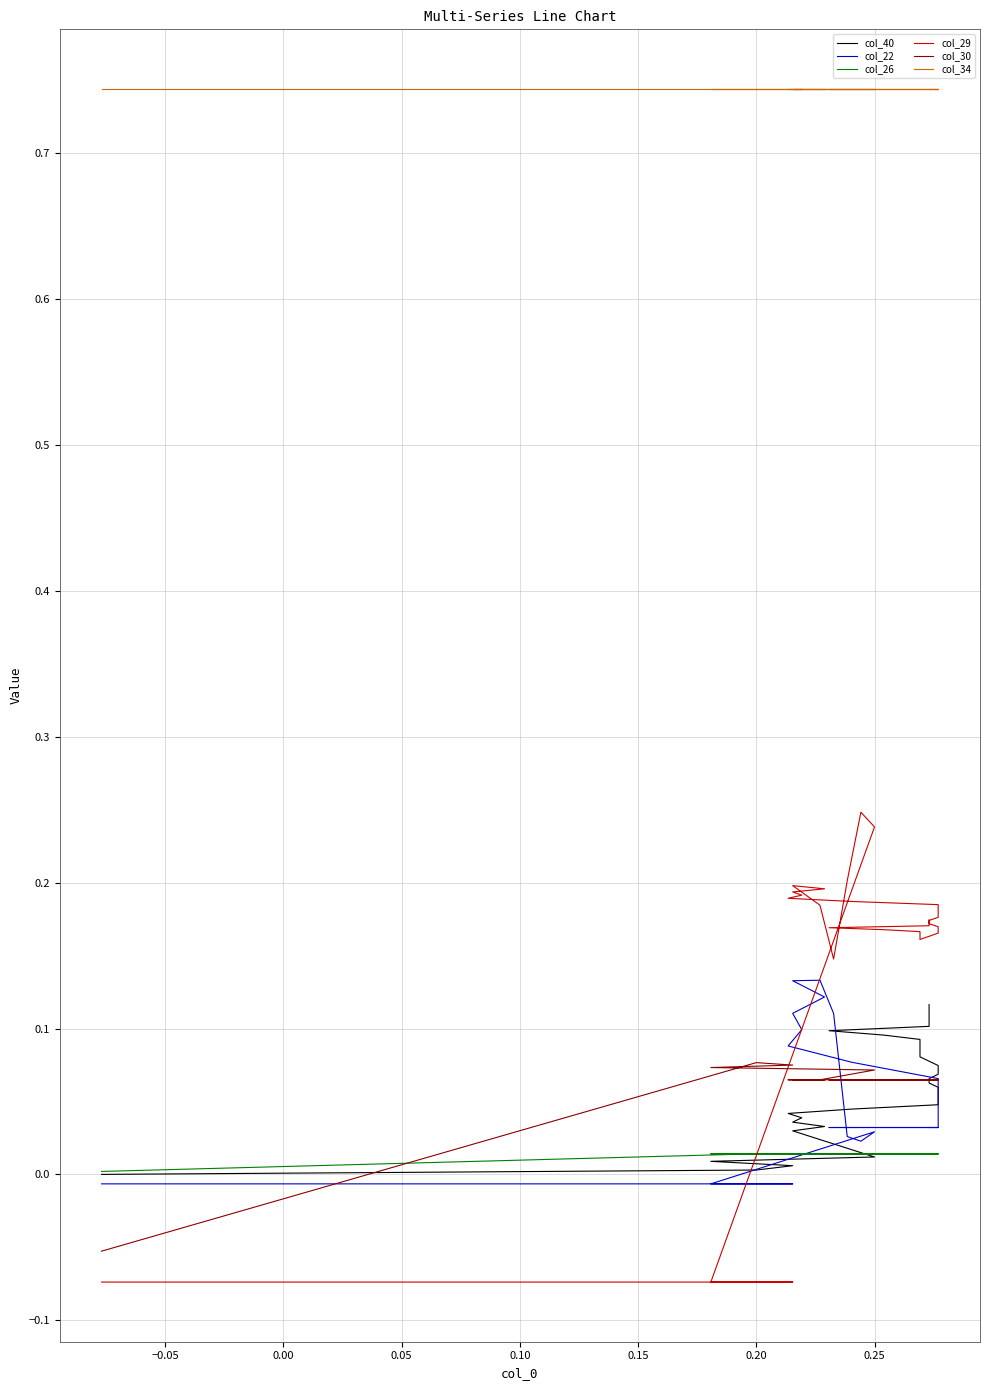

Is it true that col_26 equals 0.0 at 10?

False